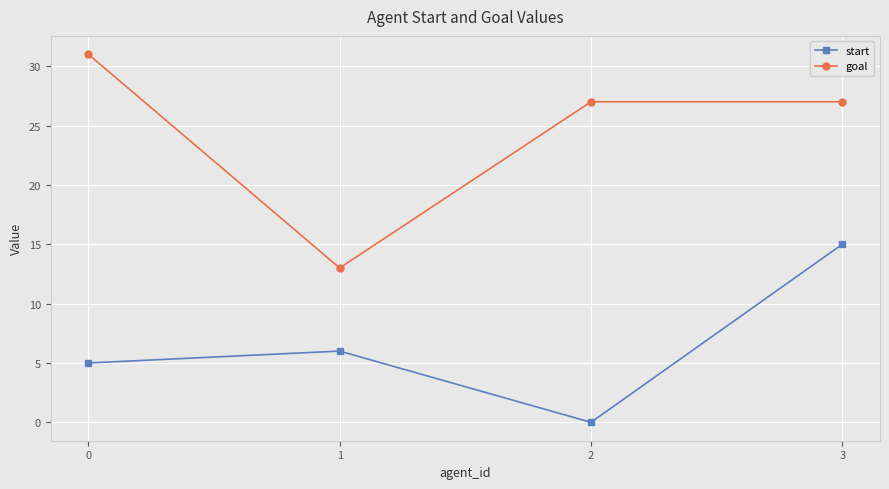

In goal, how many points are lower than both neighbors (excluding endpoints)?

1